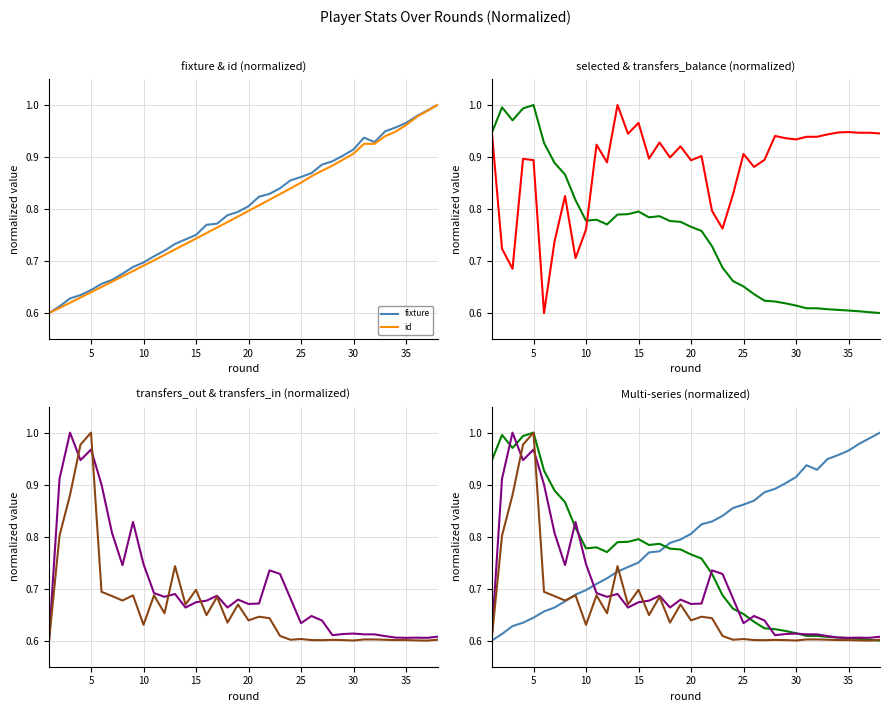

Which series ends up on top after the final intersection of transfers_out and transfers_balance?

transfers_balance